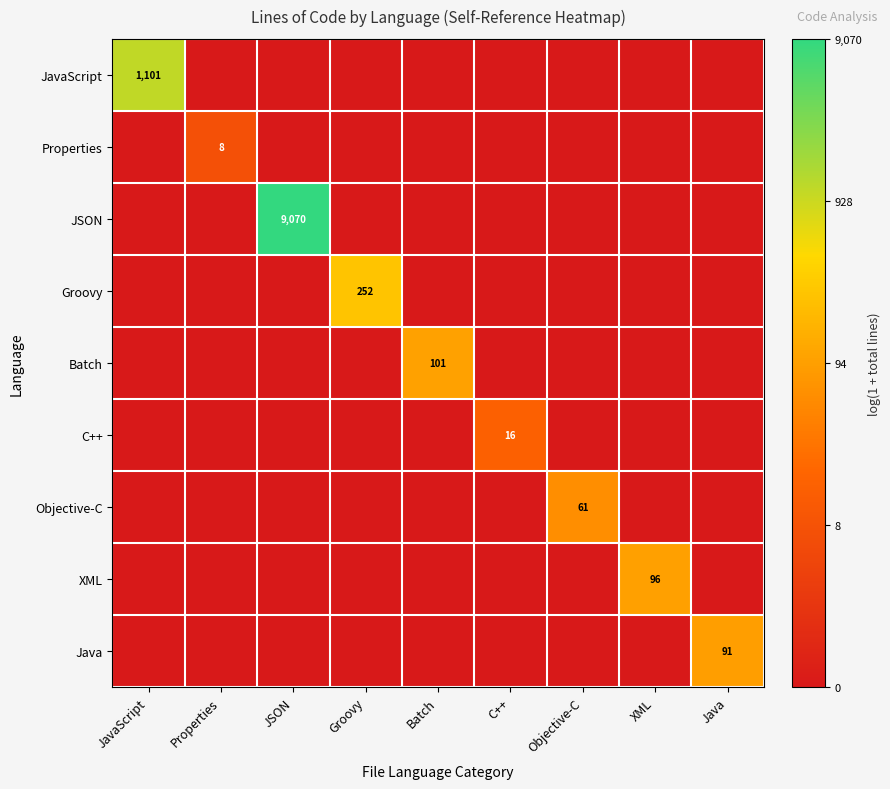

The value of Properties at Groovy is -0.9. True or false?

False